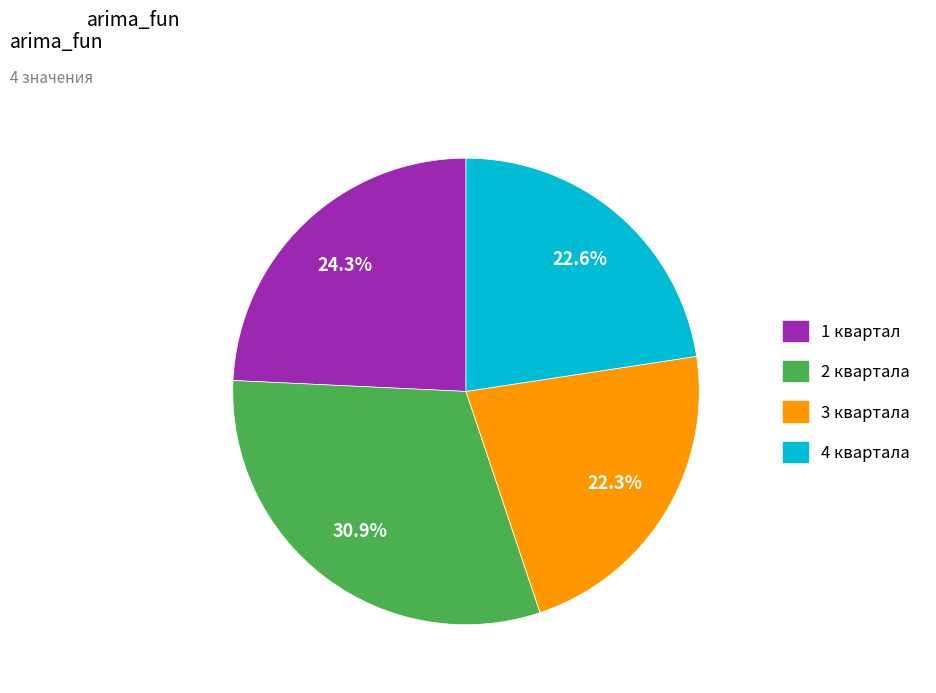

To the nearest percent, what is the difference between the 4 квартала and 2 квартала slice percentages?

8%